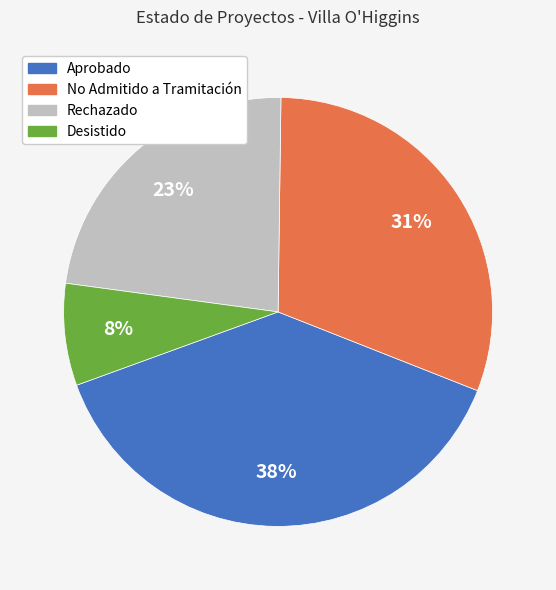

Is there any slice that represents more than half of the pie?

No